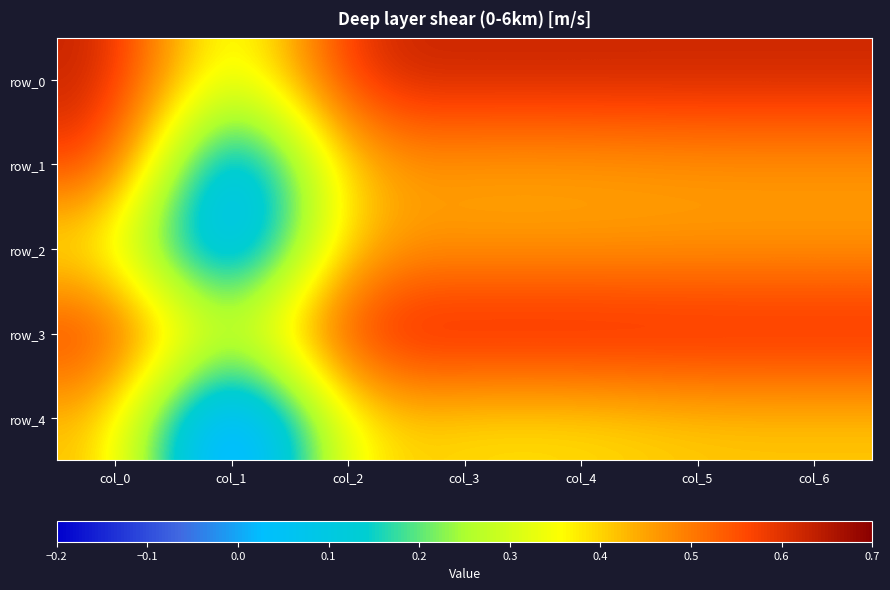

Where is row_4 nearest to the value 0?

col_1